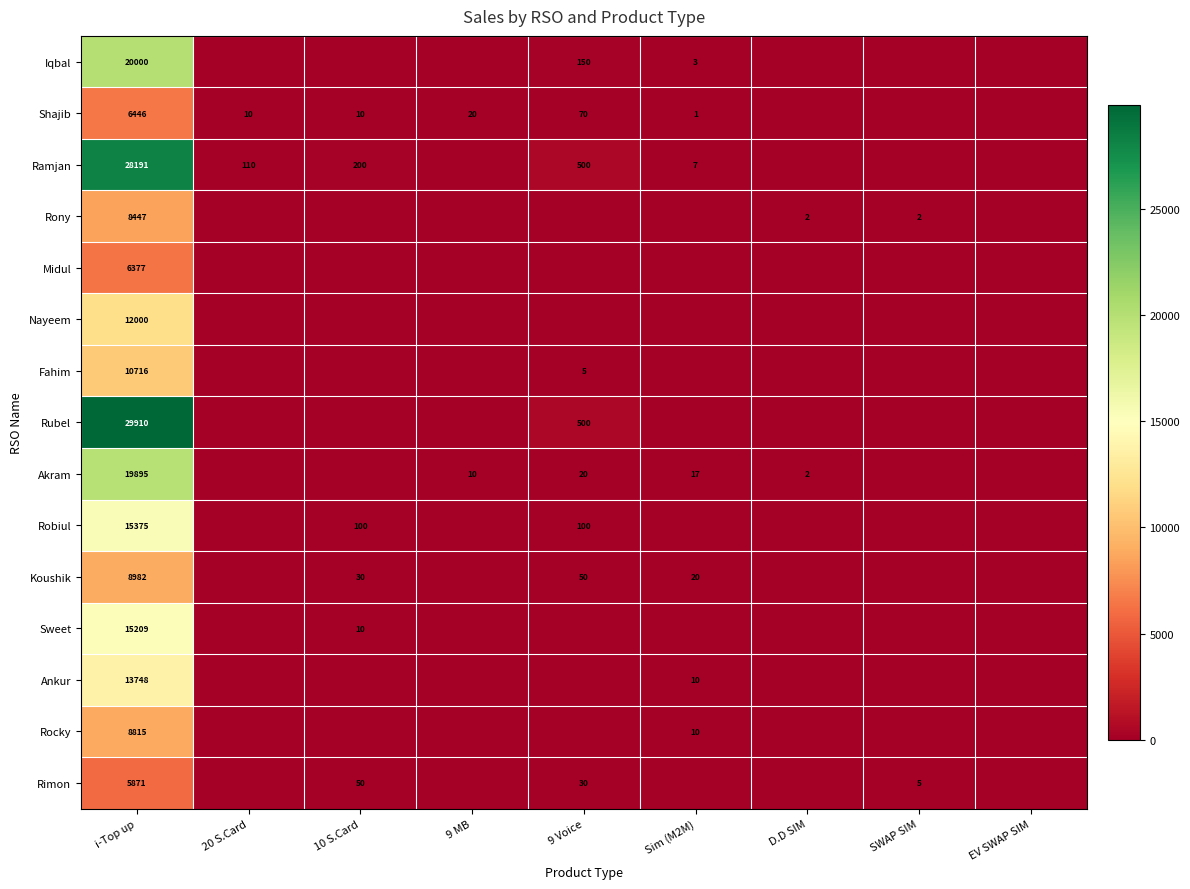

Which has a higher value, 9 Voice or 9 MB?

9 Voice